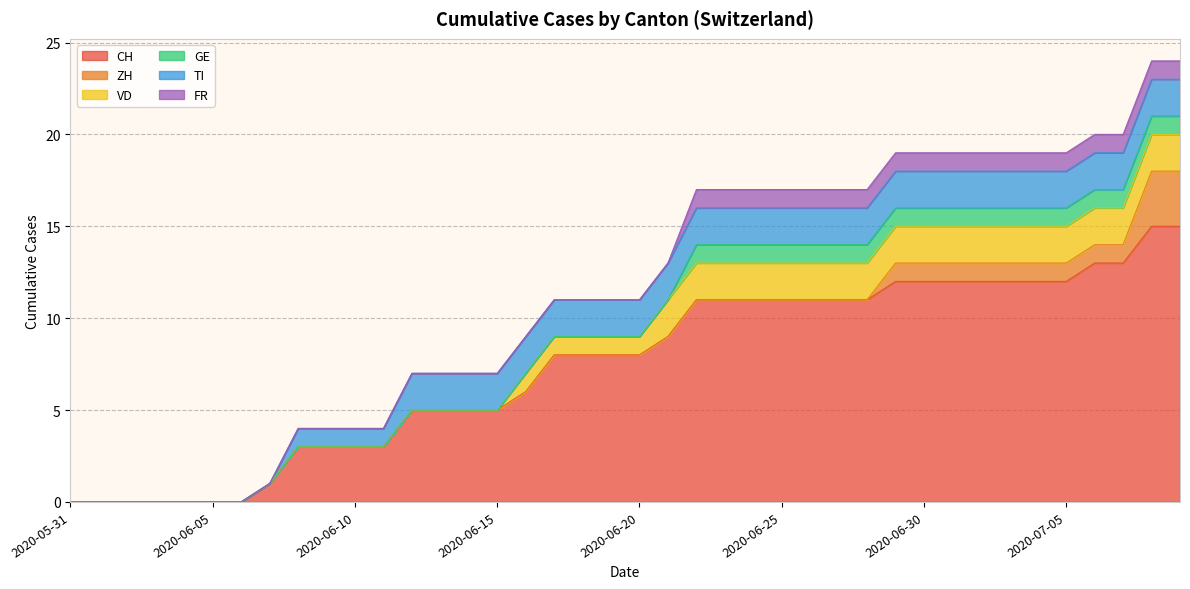

How many lines are shown in the chart?

6